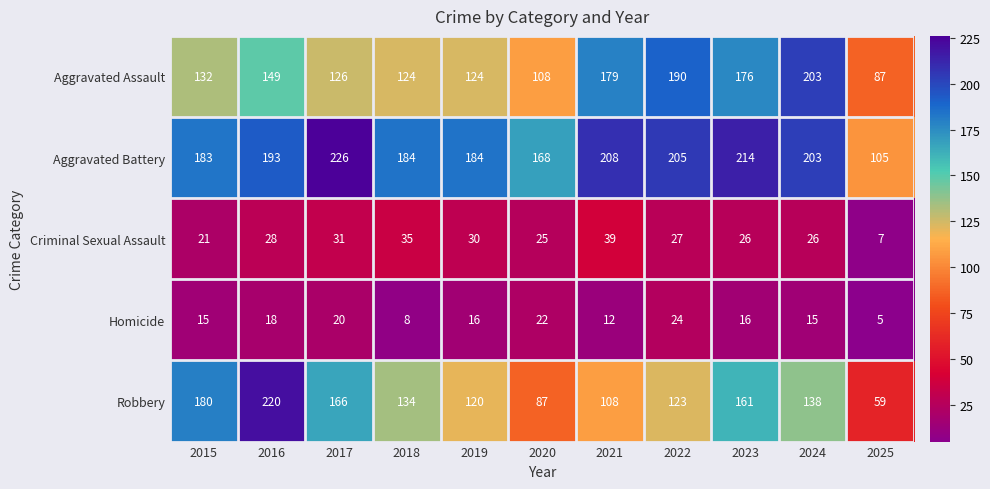

How many data points in Aggravated Assault are less than 132?

5